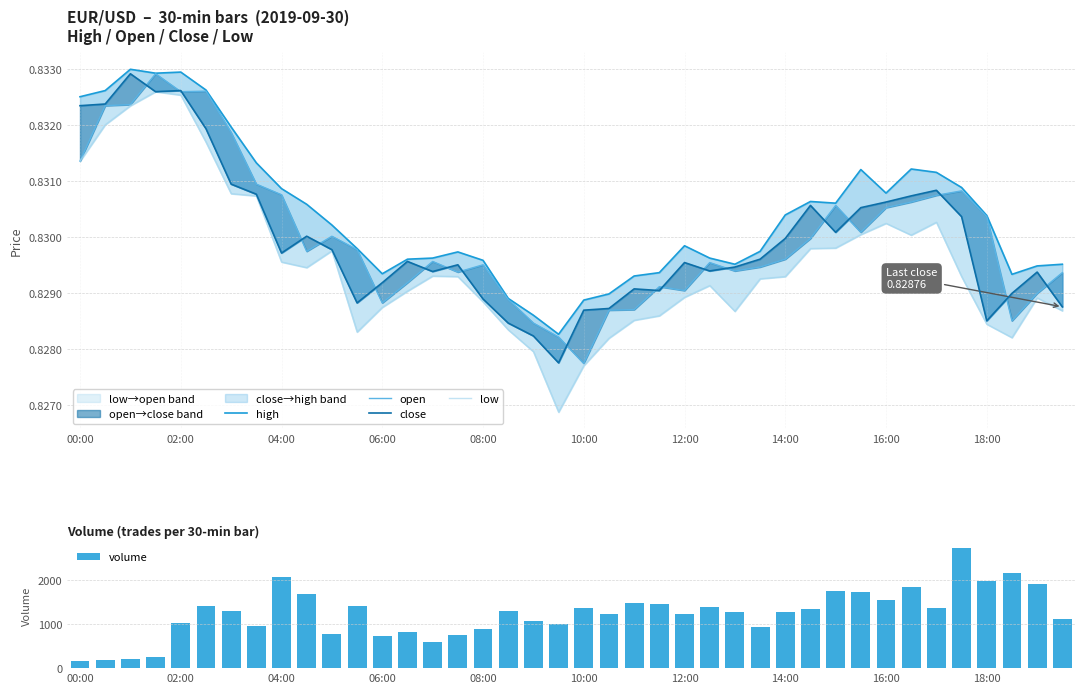

At 39, list the series in order from smallest to largest.

low, close, open, high, volume